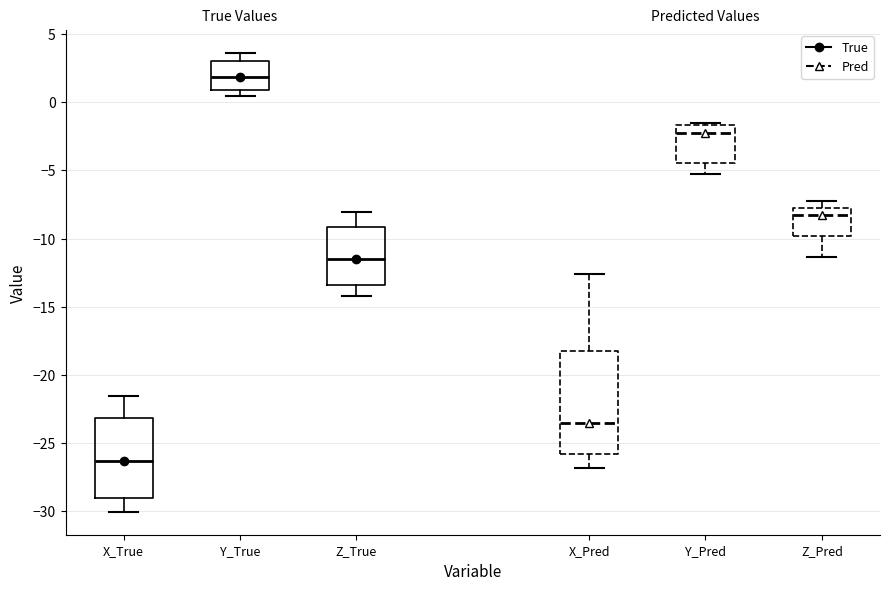

Which box's median line is the highest?

Y_True